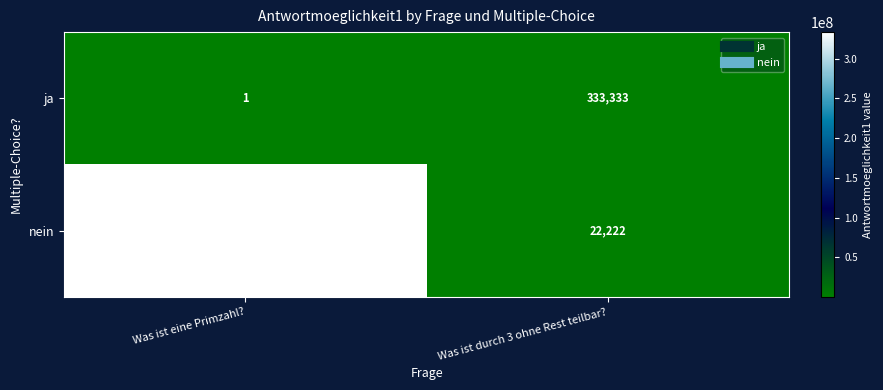

Which series has the widest spread of values?

nein